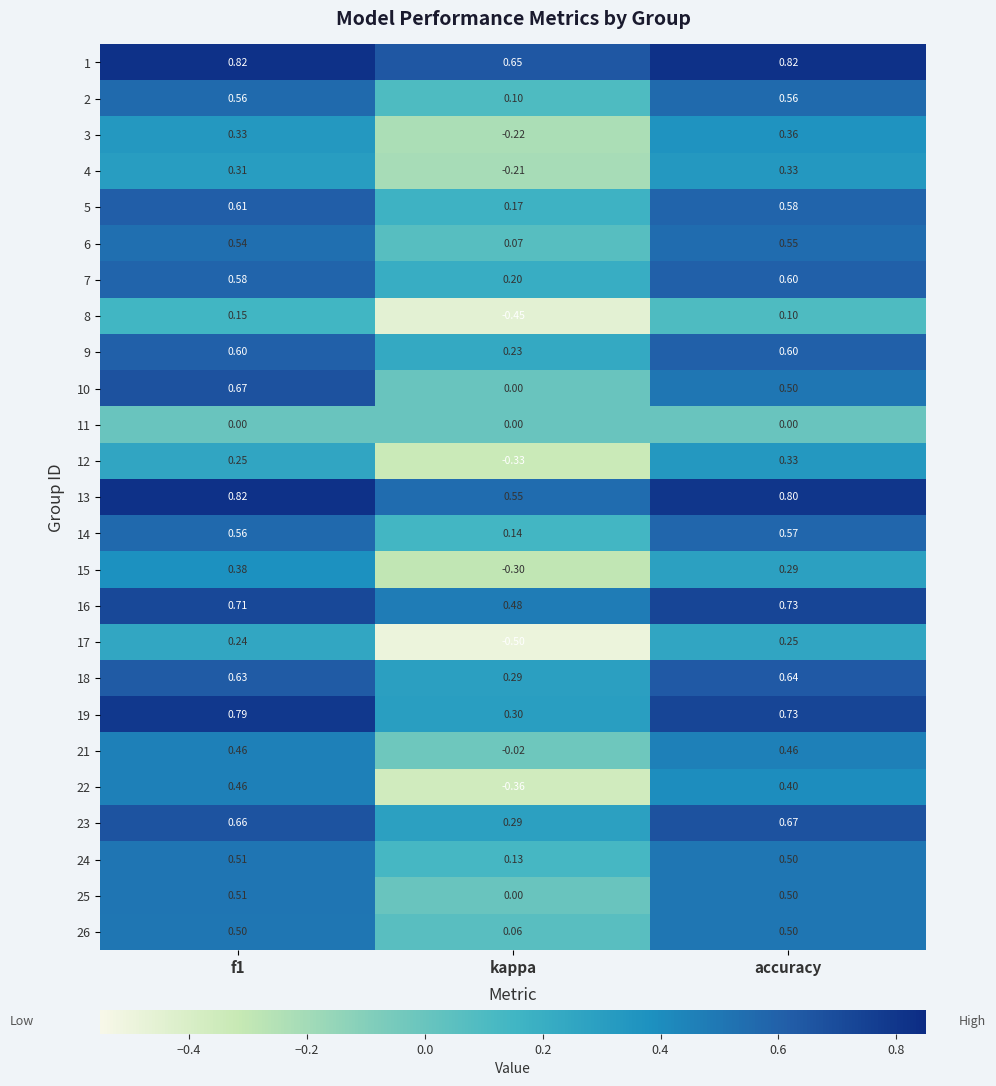

At which label is 21 closest to 0?

kappa